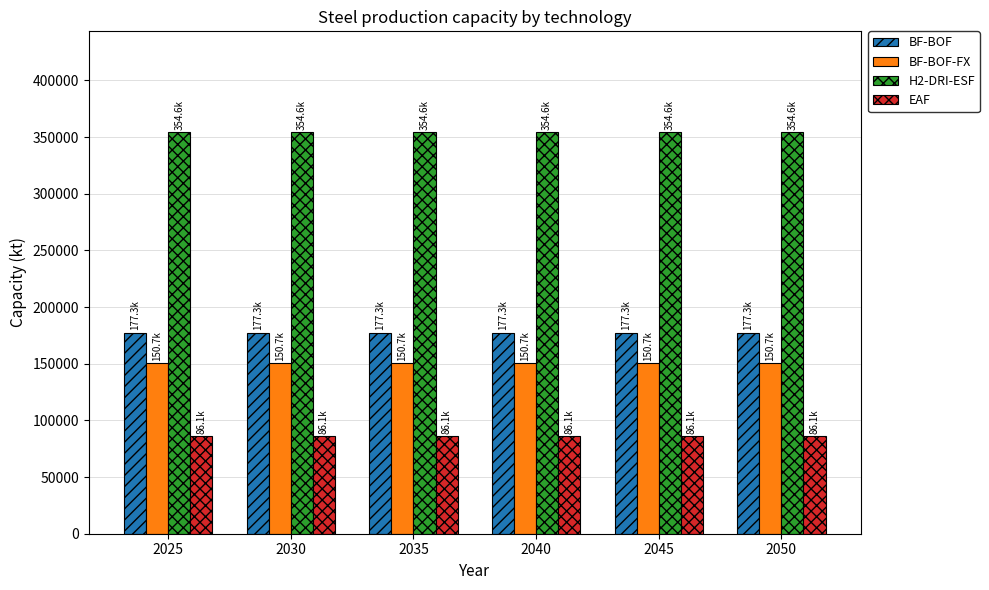

What is the sum of the H2-DRI-ESF values at 2040 and 2050?

709235.1